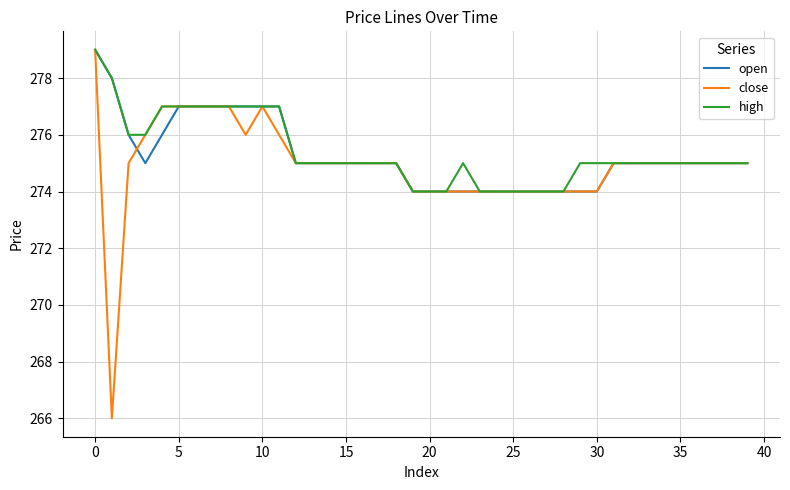

What is the maximum value shown in the chart?

279